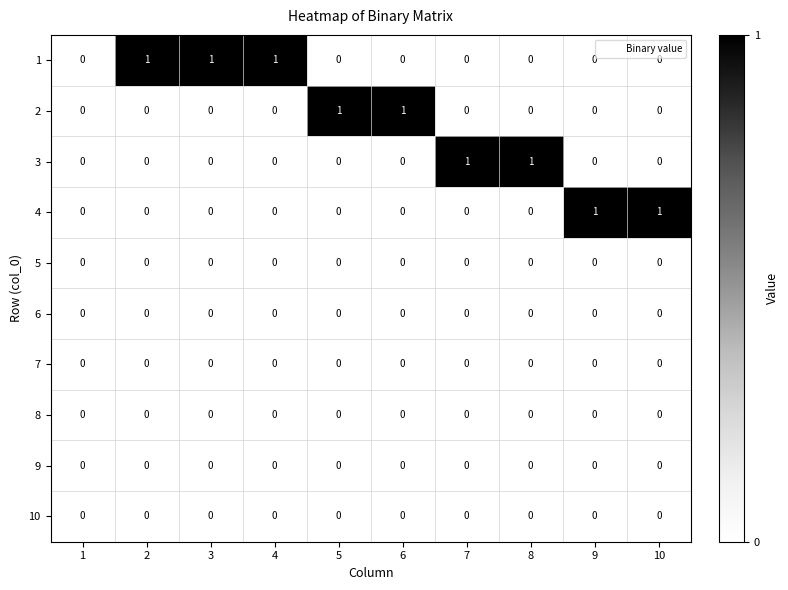

What is the total value across all series at 5?

1